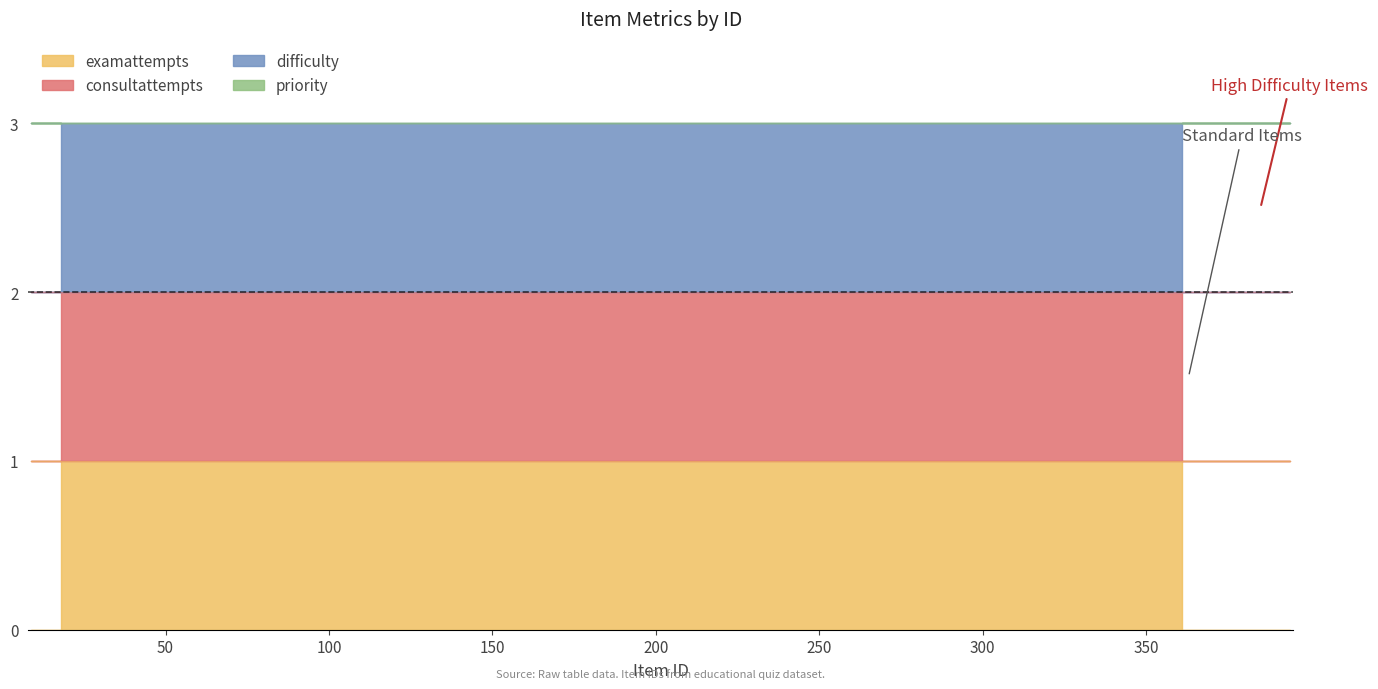

Is the value of consultattempts at 389 greater than the value of examattempts at 379?

No